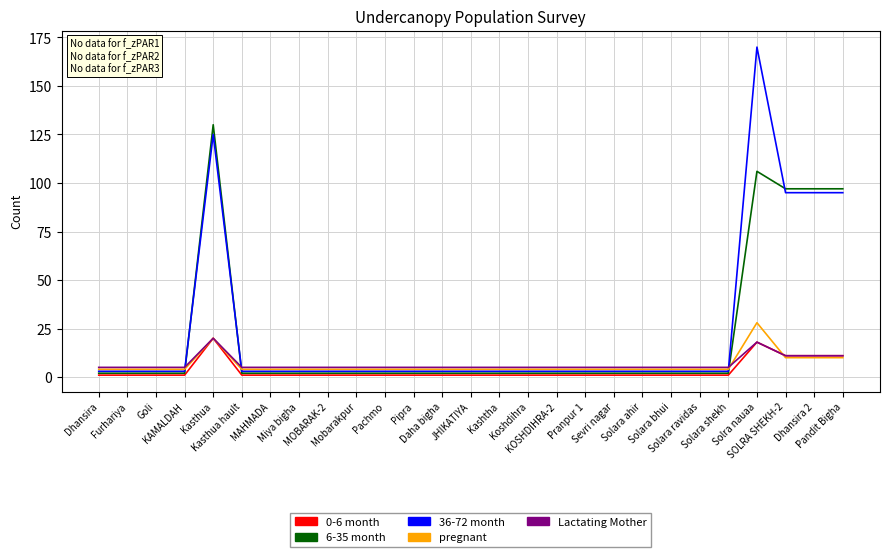

Which series has the widest spread of values?

36-72 month